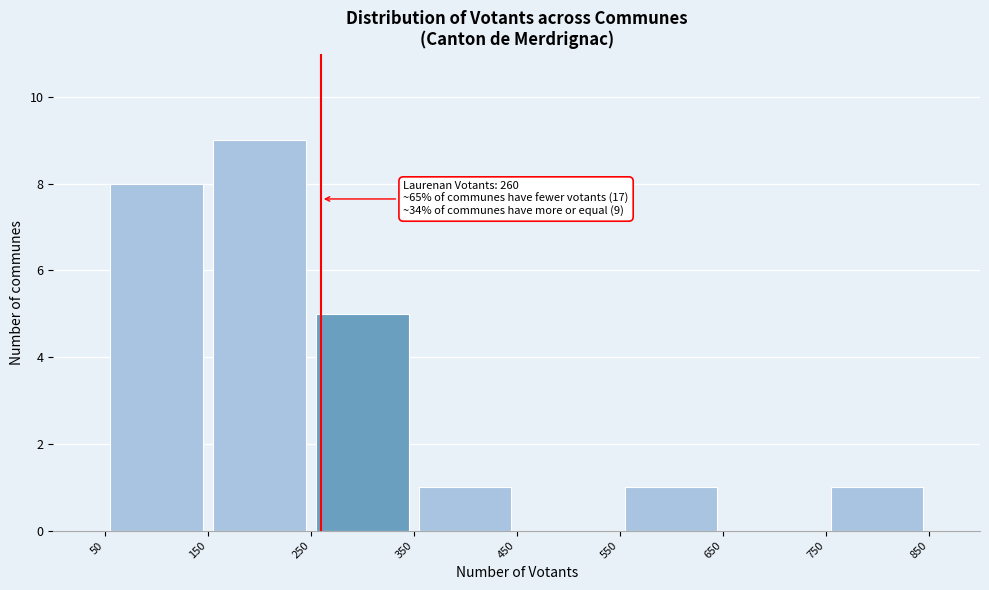

Which range on the x-axis has the tallest bar?

150 to 250